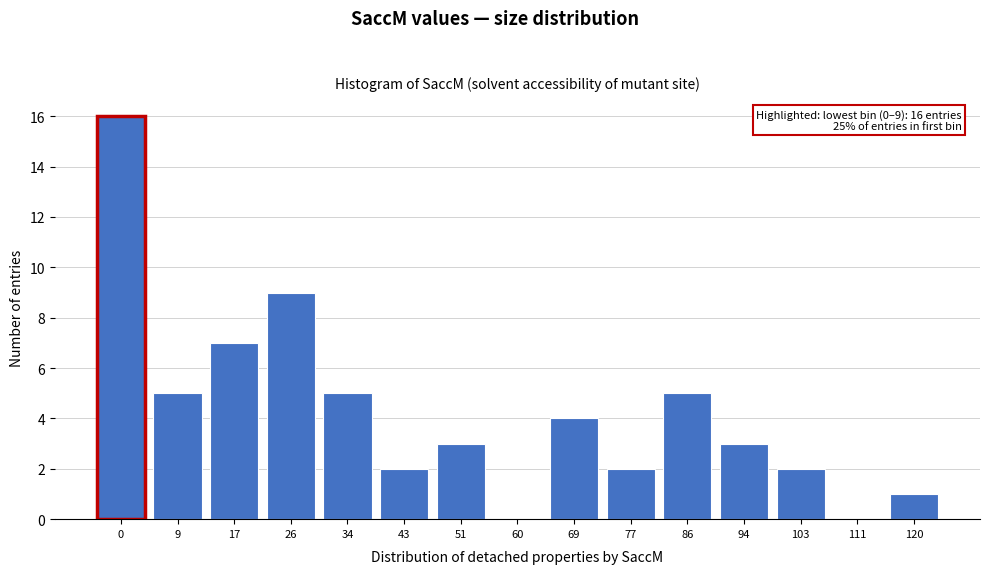

Reading left to right, transcribe all the data shown in this chart.

0=16	9=5	17=7	26=9	34=5	43=2	51=3	60=0	69=4	77=2	86=5	94=3	103=2	111=0	120=1